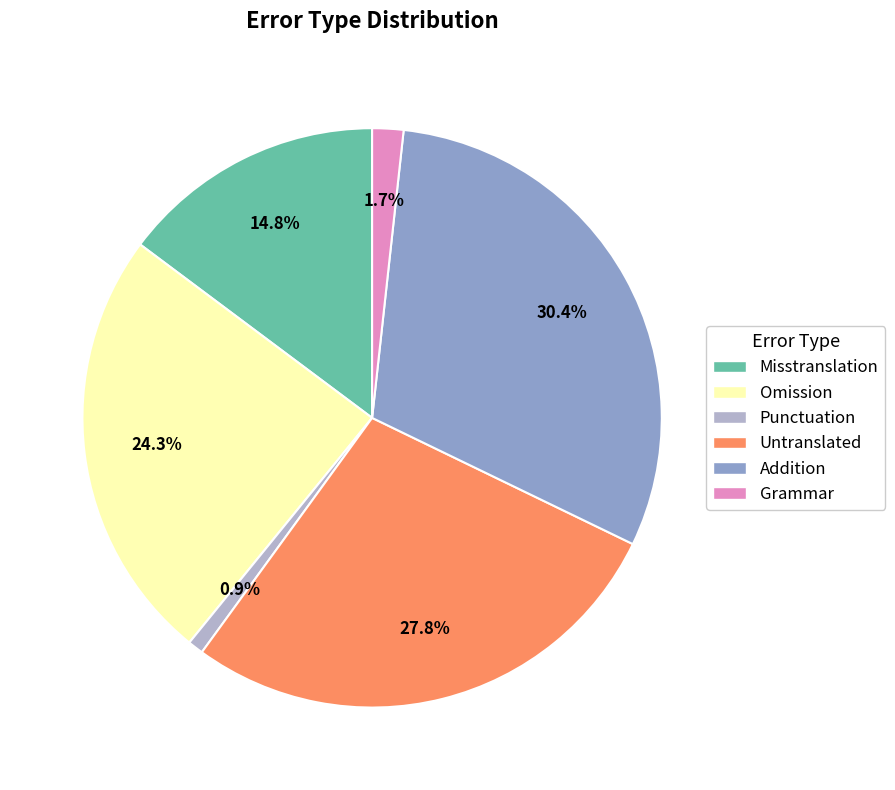

Does Misstranslation represent more than half of the total?

No